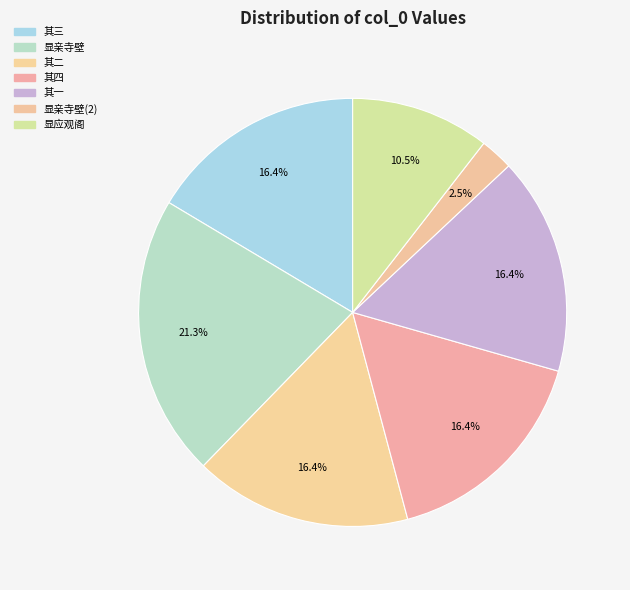

Count the number of slices in the pie.

7